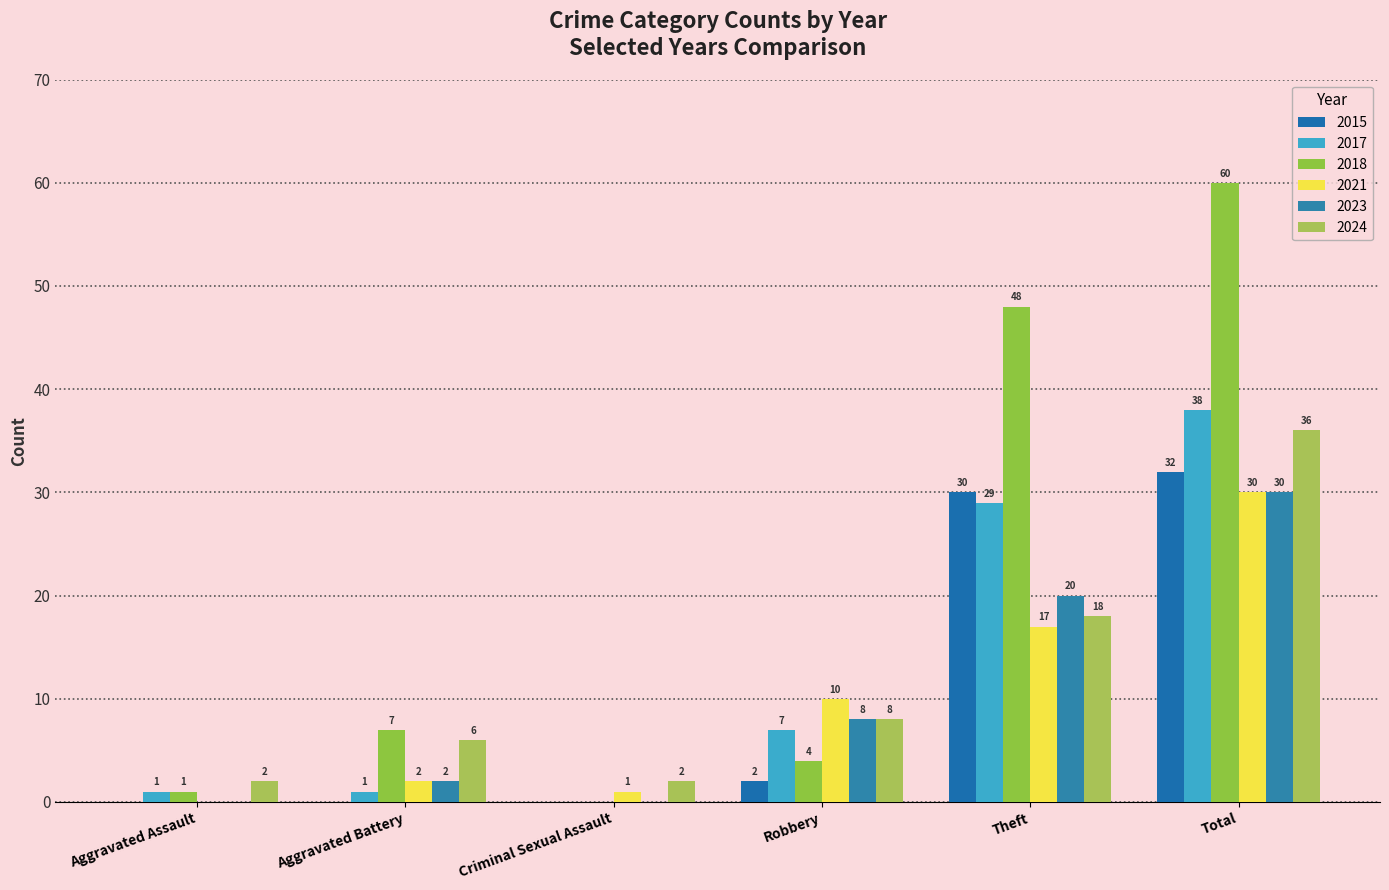

At which category is the sum across all series the highest?

Total